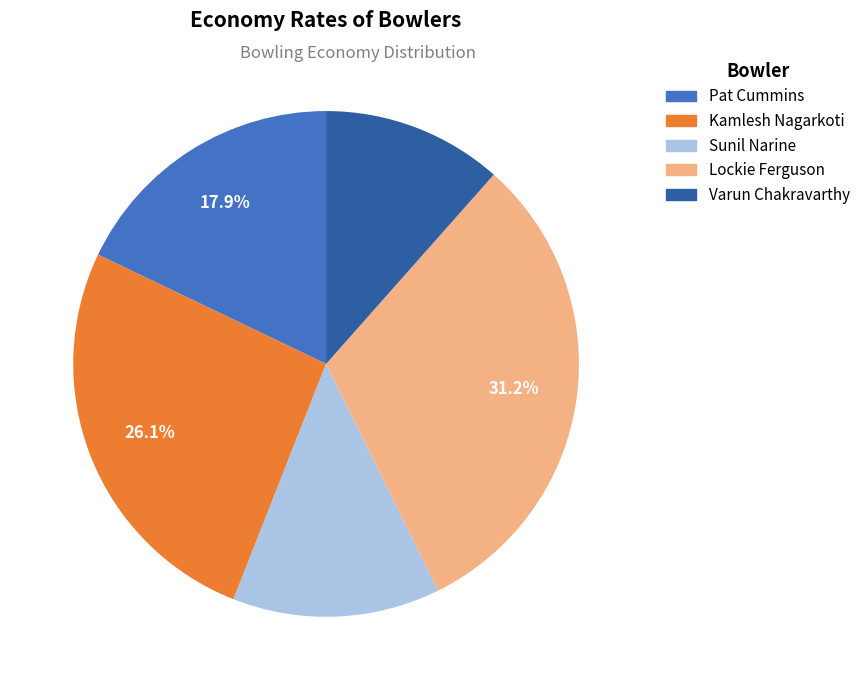

What percentage is the Sunil Narine slice, to the nearest percent?

13%